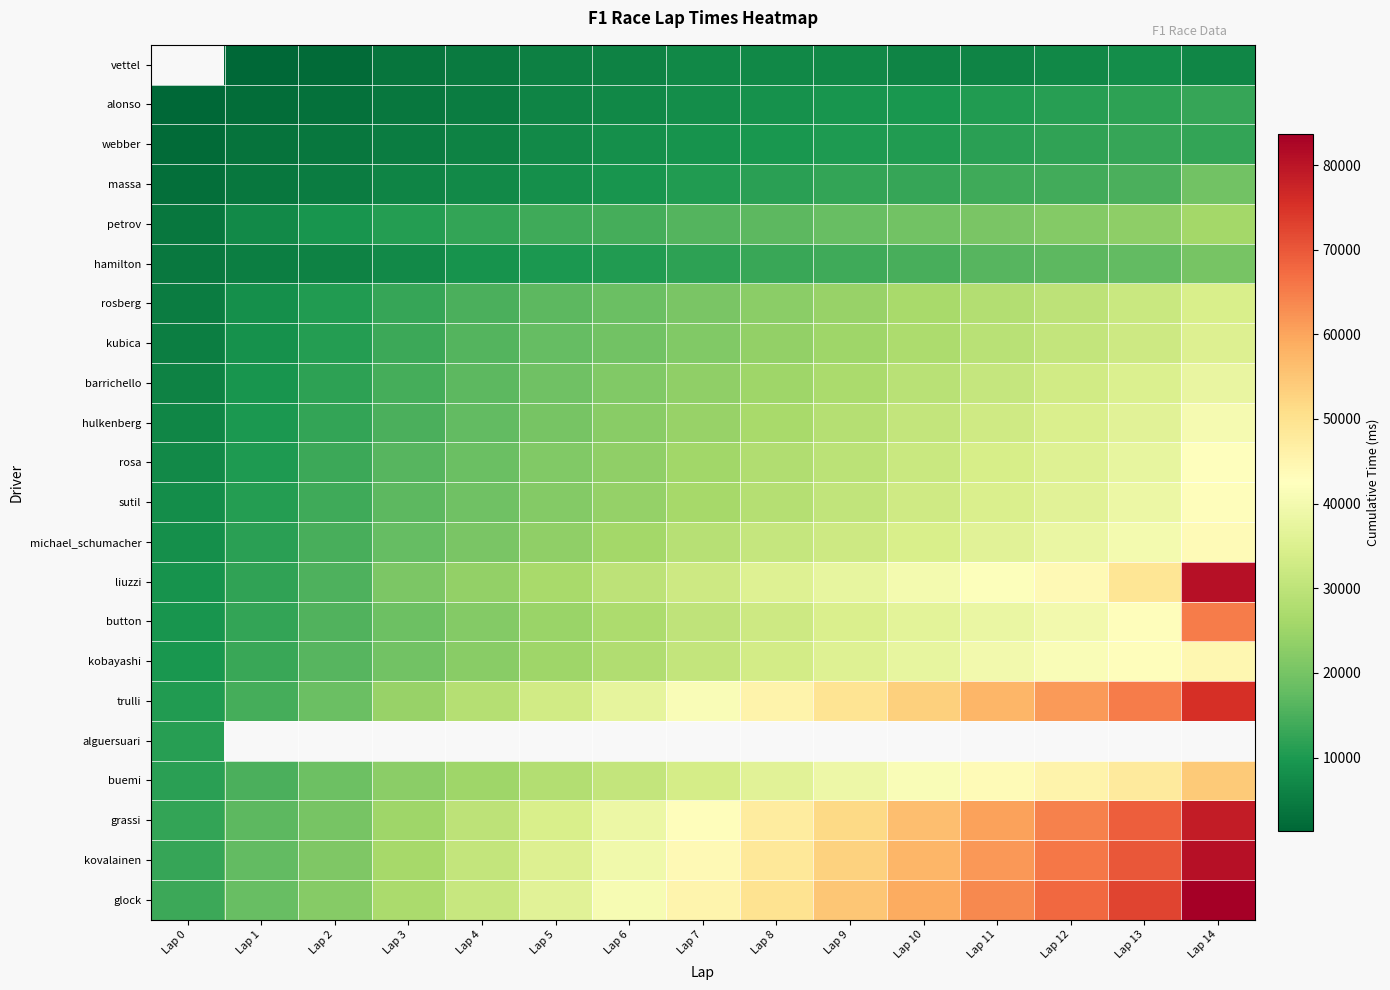

What is the greatest value displayed?

83711.0